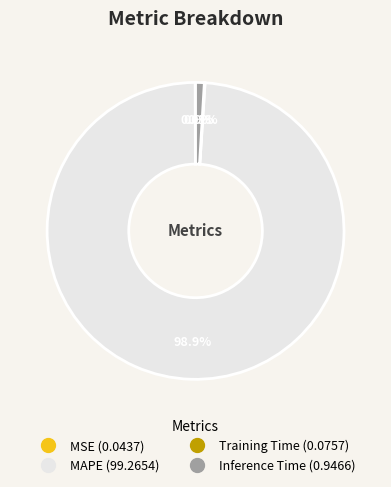

Does any single category account for the majority?

Yes